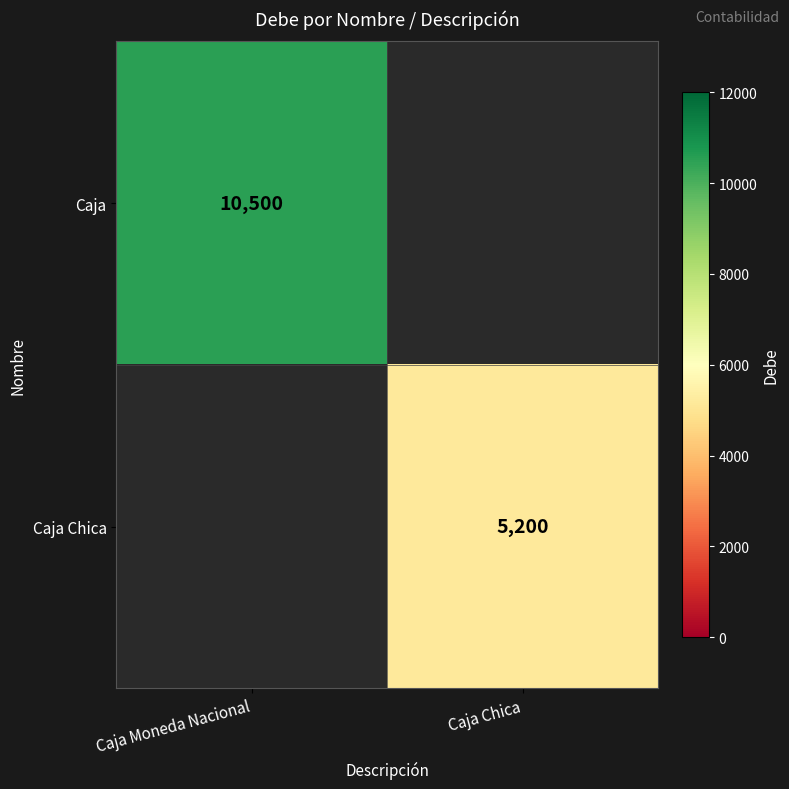

How many series are shown in this chart?

2